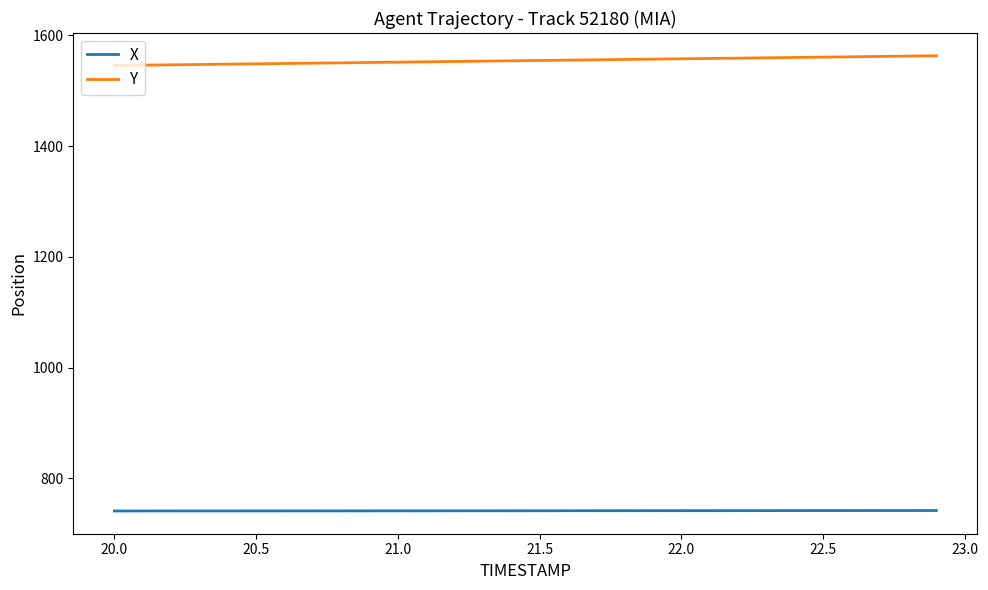

Which series has the largest total across all categories?

Y